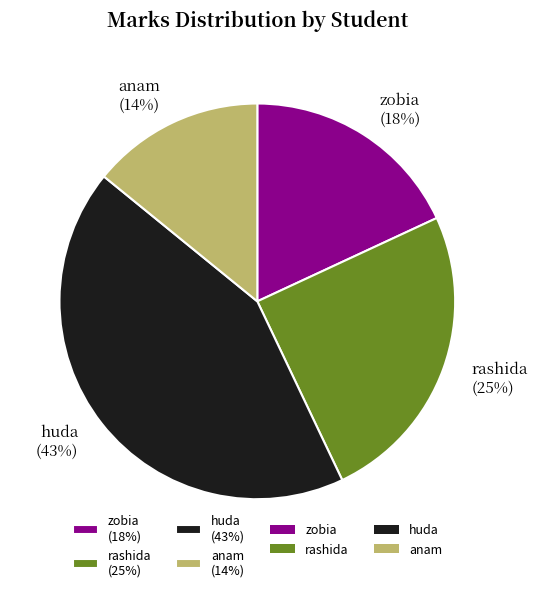

Is there a majority slice in this chart?

No